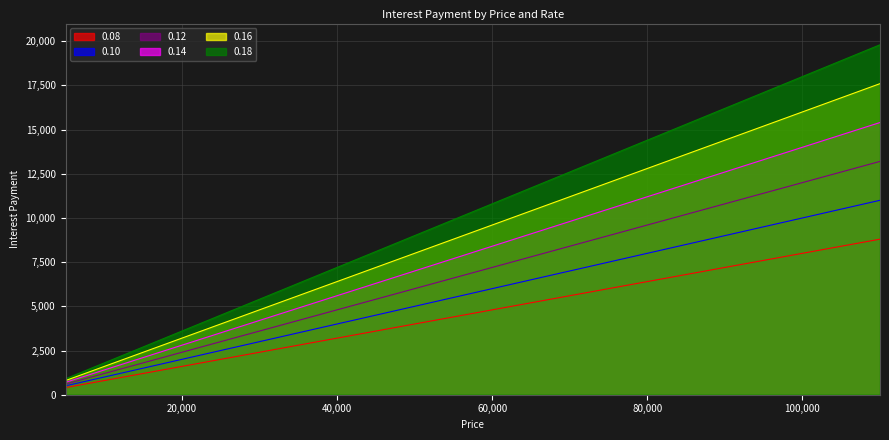

How many lines are shown in the chart?

6